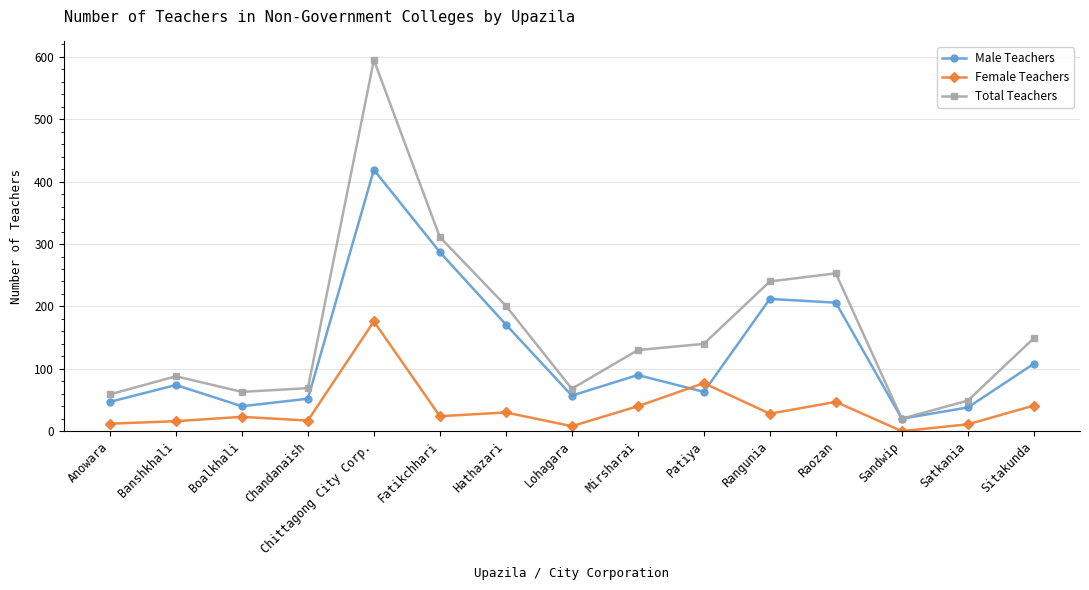

What position from the left is Lohagara?

8